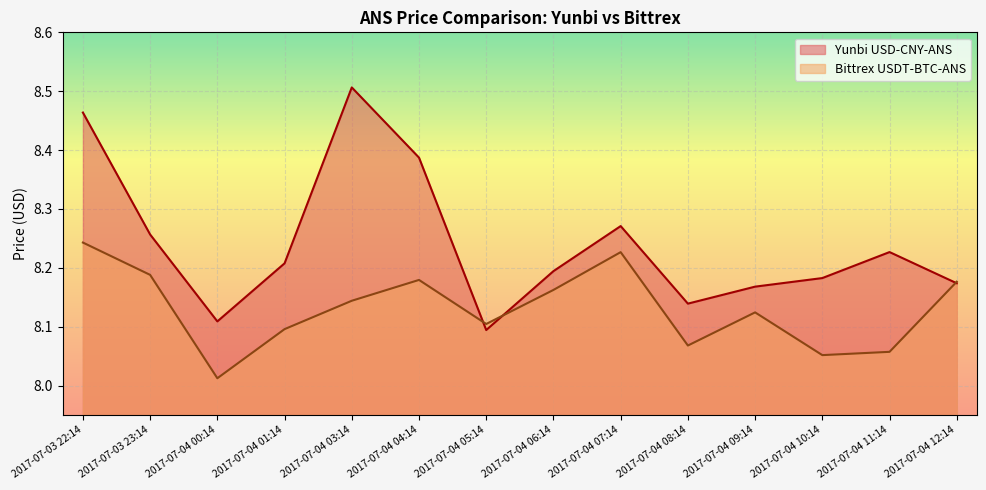

Reading right to left, extract all data points from this chart.

Yunbi USD-CNY-ANS: 2017-07-04 12:14=8.2	2017-07-04 11:14=8.2	2017-07-04 10:14=8.2	2017-07-04 09:14=8.2	2017-07-04 08:14=8.1	2017-07-04 07:14=8.3	2017-07-04 06:14=8.2	2017-07-04 05:14=8.1	2017-07-04 04:14=8.4	2017-07-04 03:14=8.5	2017-07-04 01:14=8.2	2017-07-04 00:14=8.1	2017-07-03 23:14=8.3	2017-07-03 22:14=8.5
Bittrex USDT-BTC-ANS: 2017-07-04 12:14=8.2	2017-07-04 11:14=8.1	2017-07-04 10:14=8.1	2017-07-04 09:14=8.1	2017-07-04 08:14=8.1	2017-07-04 07:14=8.2	2017-07-04 06:14=8.2	2017-07-04 05:14=8.1	2017-07-04 04:14=8.2	2017-07-04 03:14=8.1	2017-07-04 01:14=8.1	2017-07-04 00:14=8.0	2017-07-03 23:14=8.2	2017-07-03 22:14=8.2